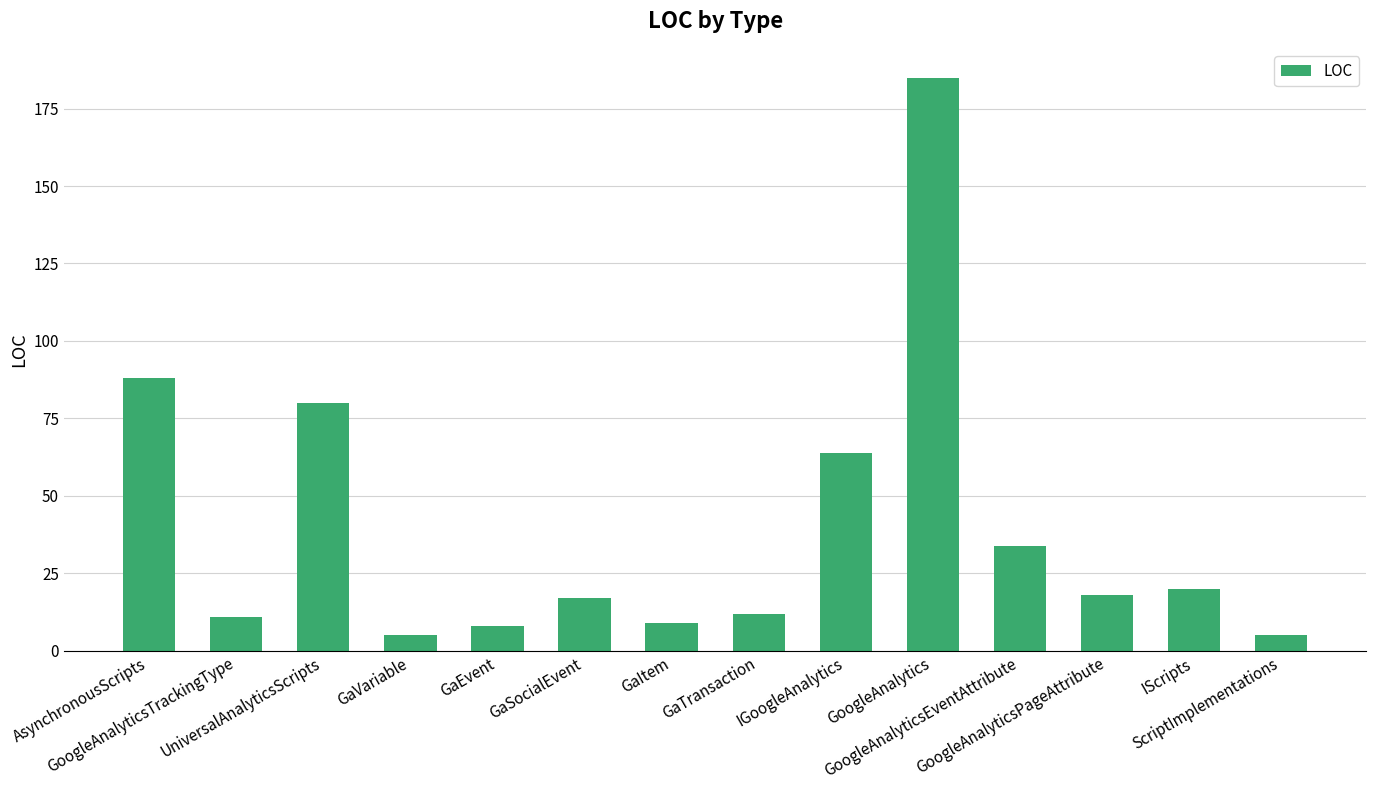

What is the average value?

40